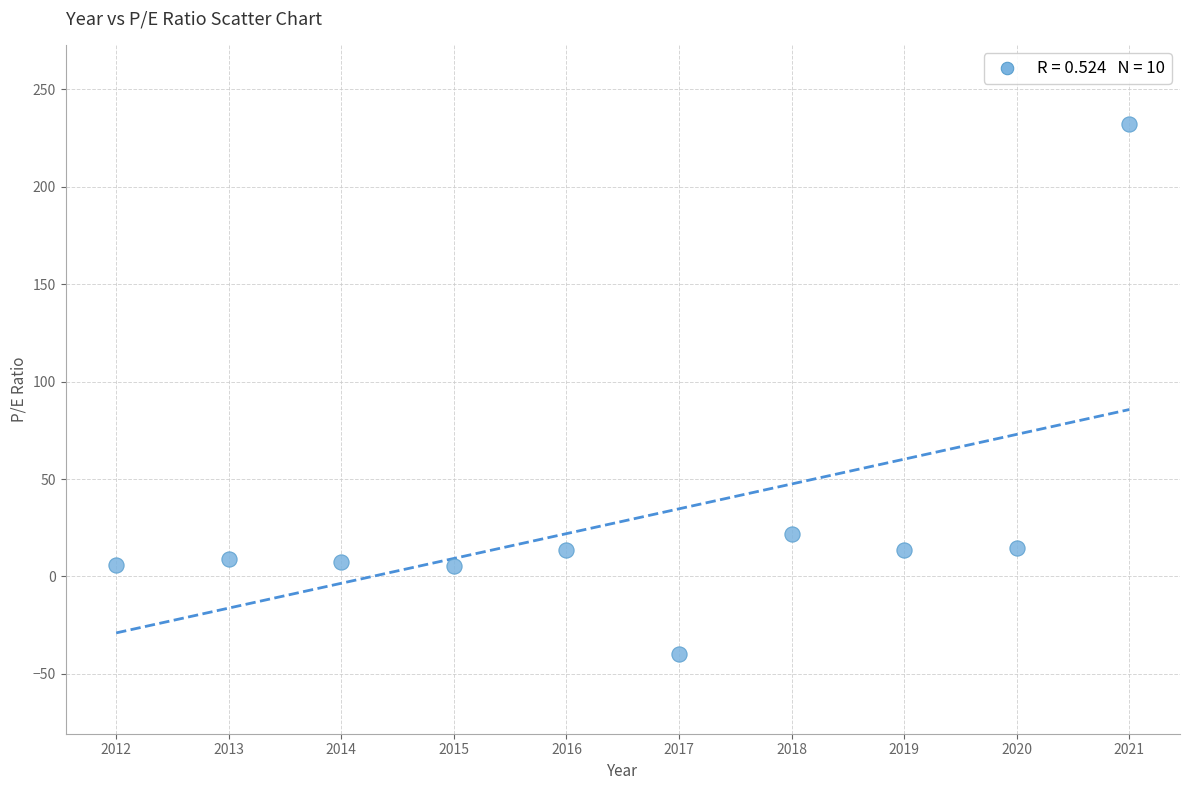

What Y value in the scatter plot is closest to 96?

21.7